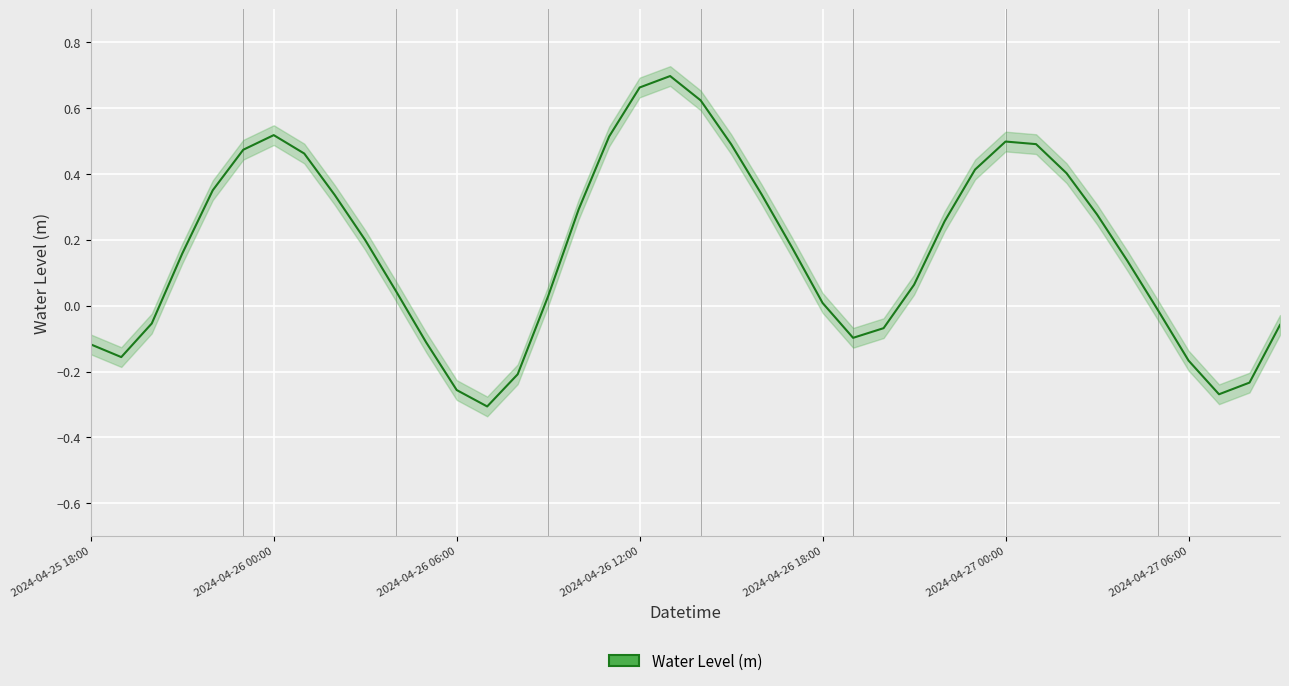

What is the approximate value at 25?

-0.1